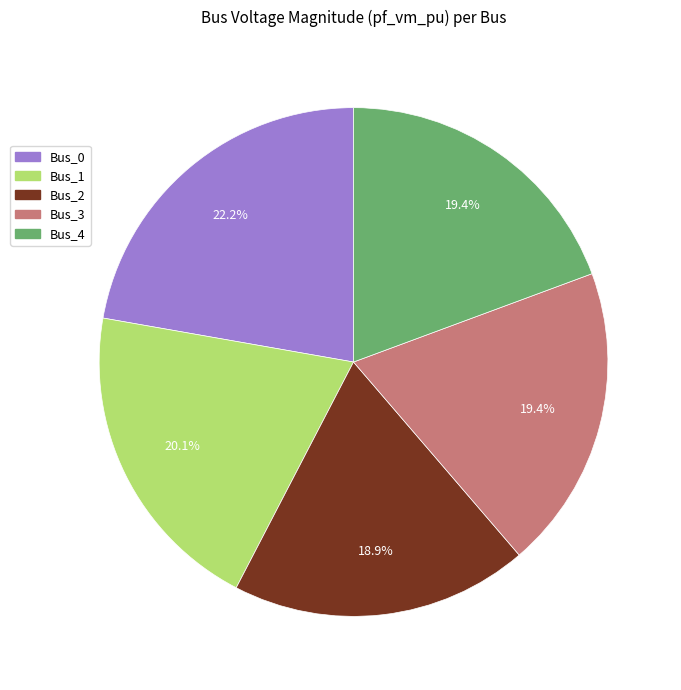

How much of the chart is everything except Bus_0?

77.8%